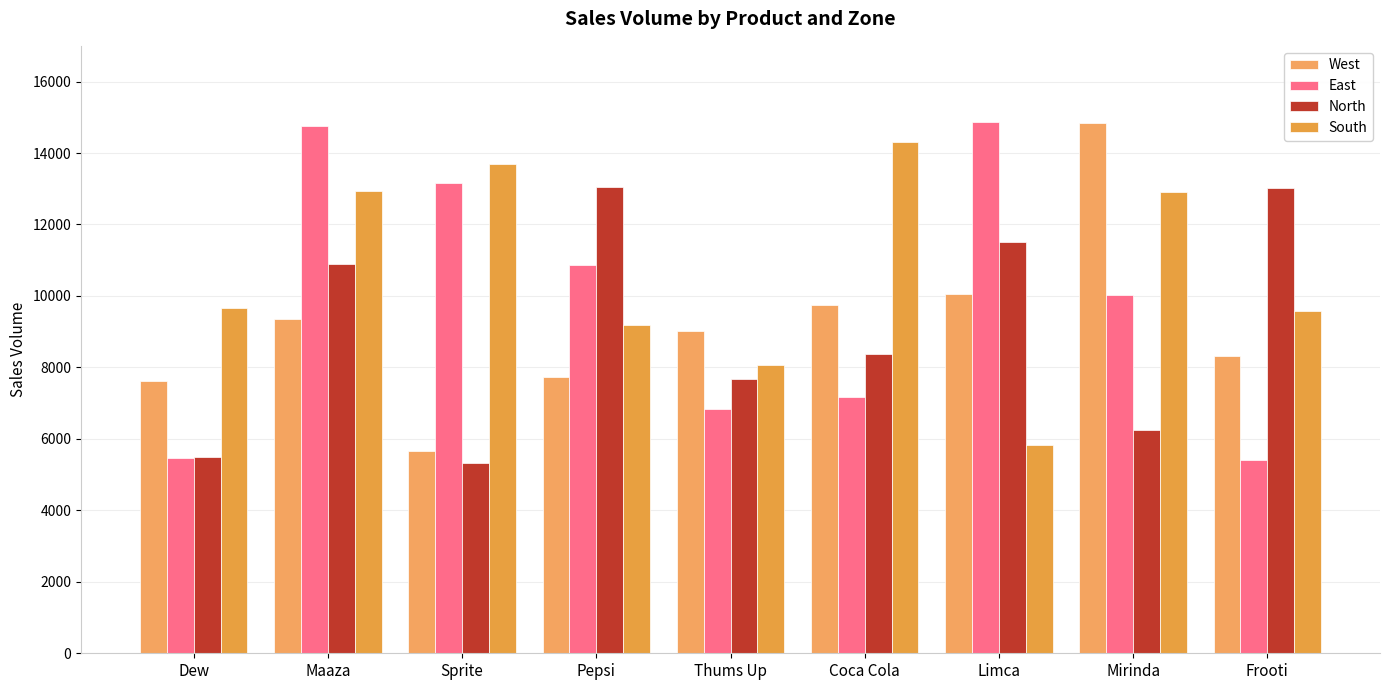

Read the North value at Coca Cola.

8365